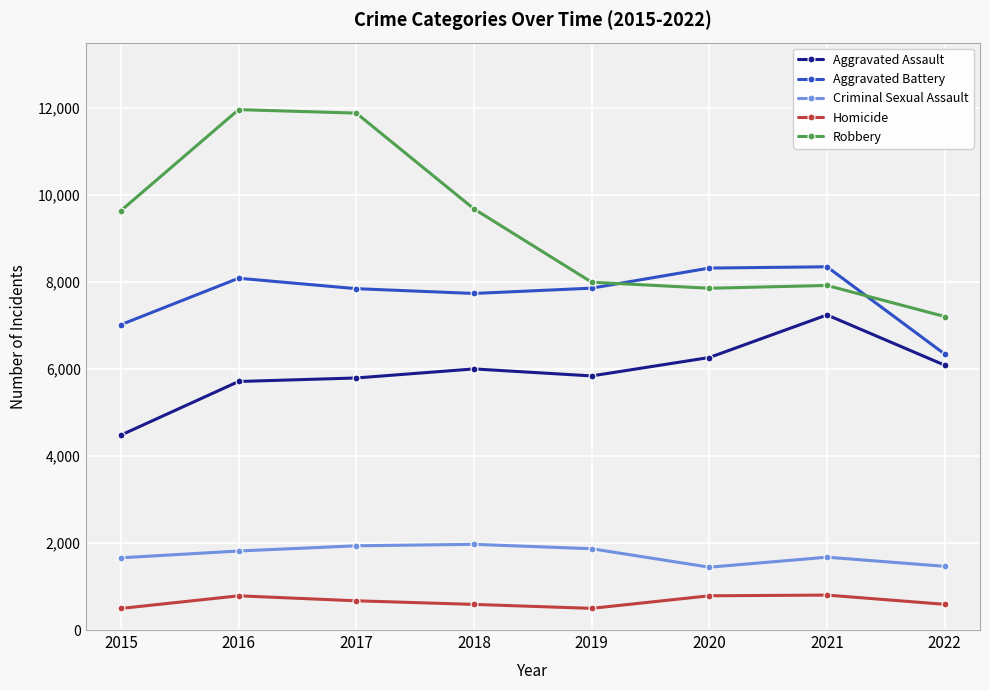

Is the value of Criminal Sexual Assault at 2016 greater than the value of Robbery at 2022?

No